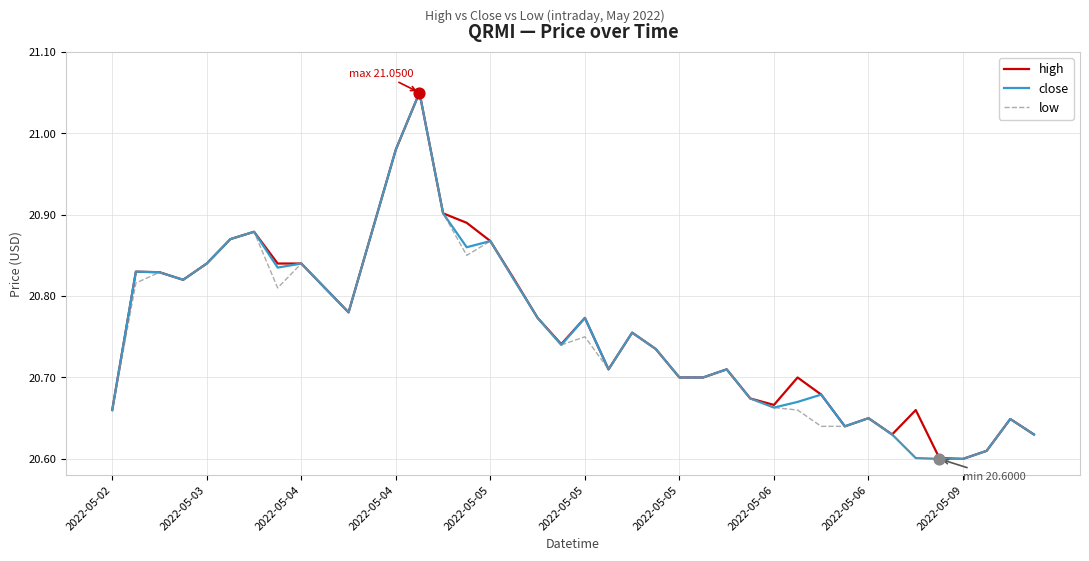

Which series has the largest total across all categories?

high